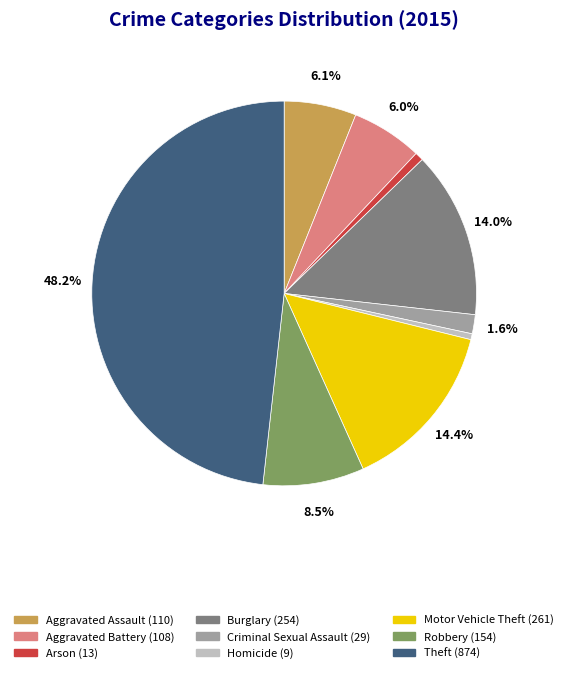

Which slice is the largest?

Theft